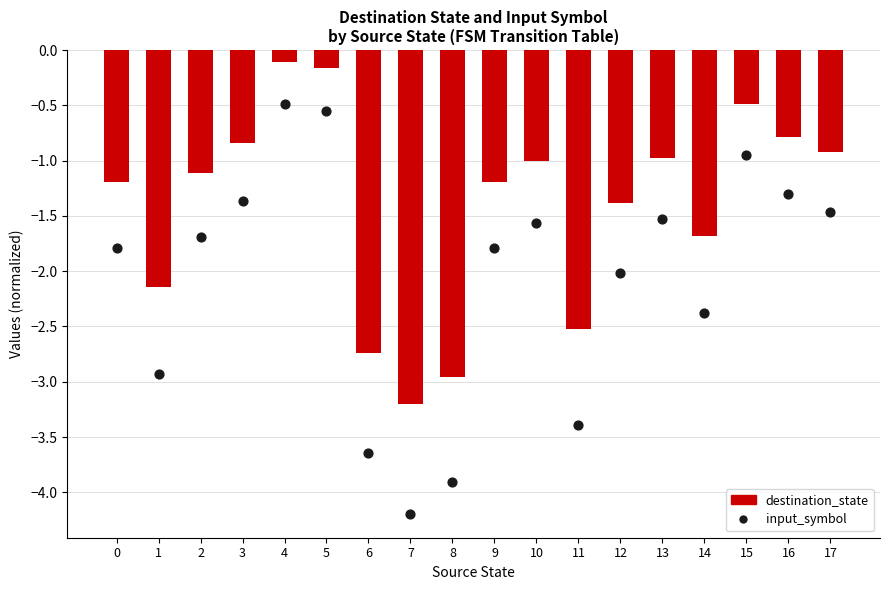

At how many categories does at least one series exceed -2?

13